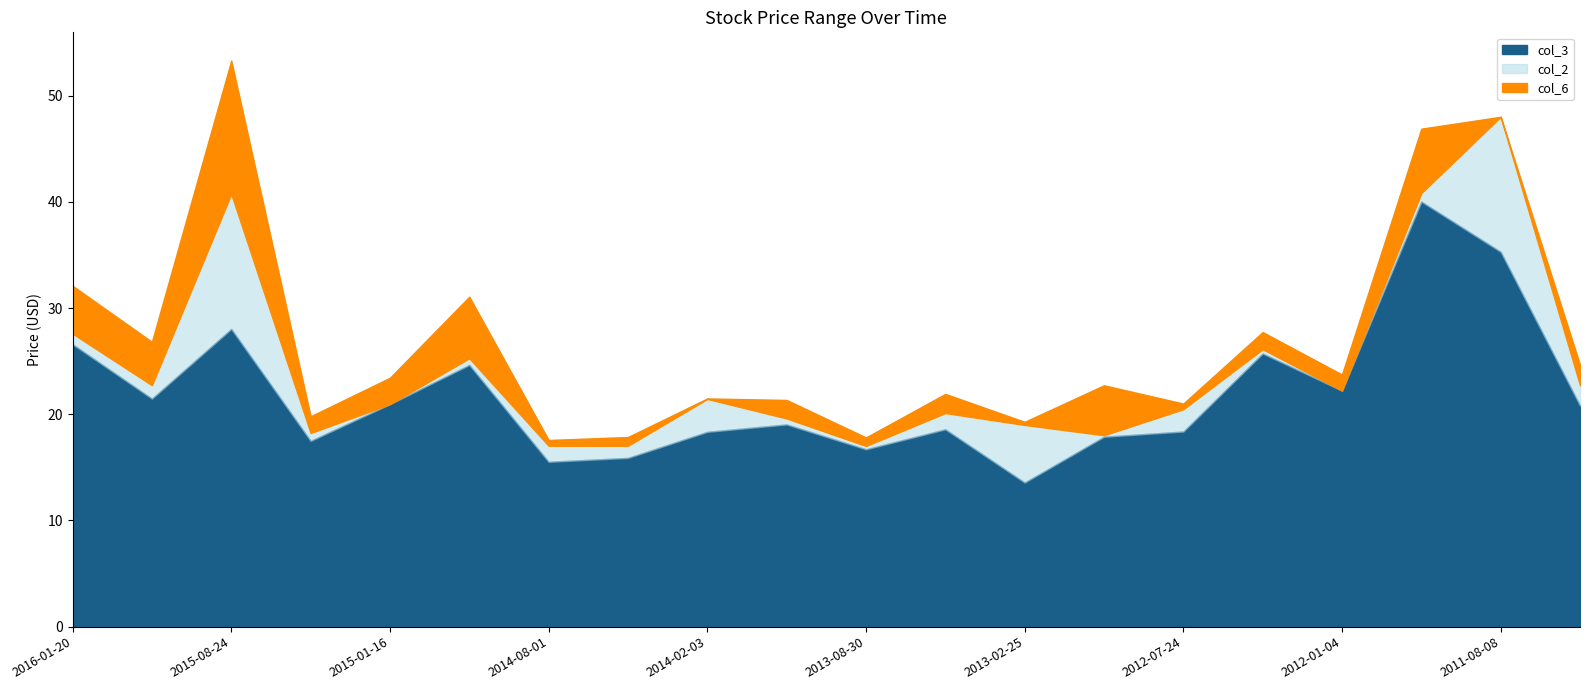

What is the label of the 3rd point from the left?

2015-08-24